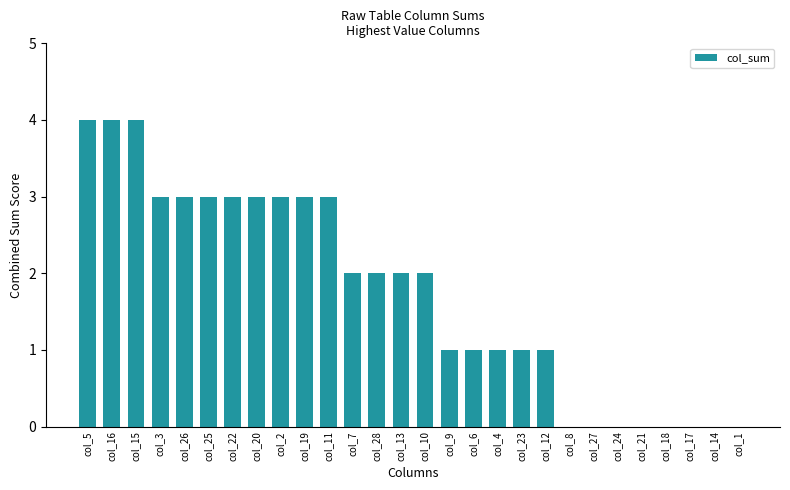

Reading right to left, transcribe all the data shown in this chart.

col_1=0	col_14=0	col_17=0	col_18=0	col_21=0	col_24=0	col_27=0	col_8=0	col_12=1	col_23=1	col_4=1	col_6=1	col_9=1	col_10=2	col_13=2	col_28=2	col_7=2	col_11=3	col_19=3	col_2=3	col_20=3	col_22=3	col_25=3	col_26=3	col_3=3	col_15=4	col_16=4	col_5=4